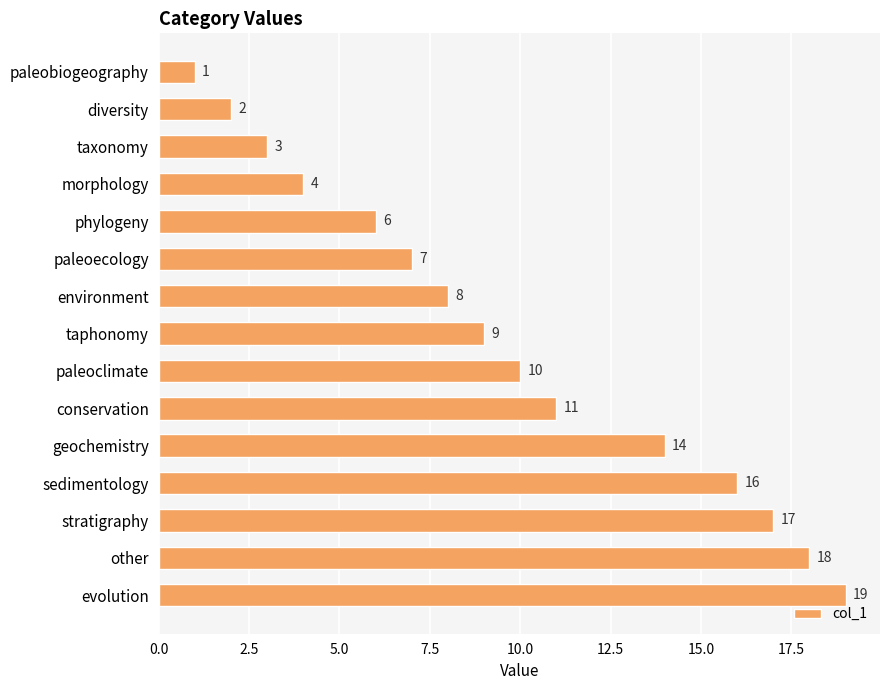

What is the label of the 6th bar from the top?

paleoecology